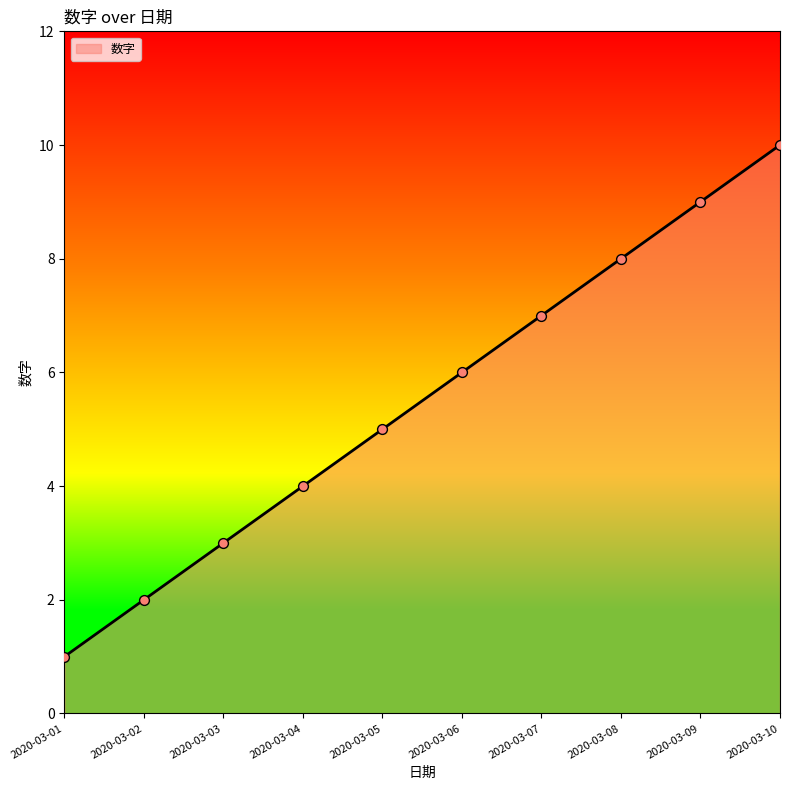

Between 2020-03-09 and 2020-03-01, which is larger?

2020-03-09